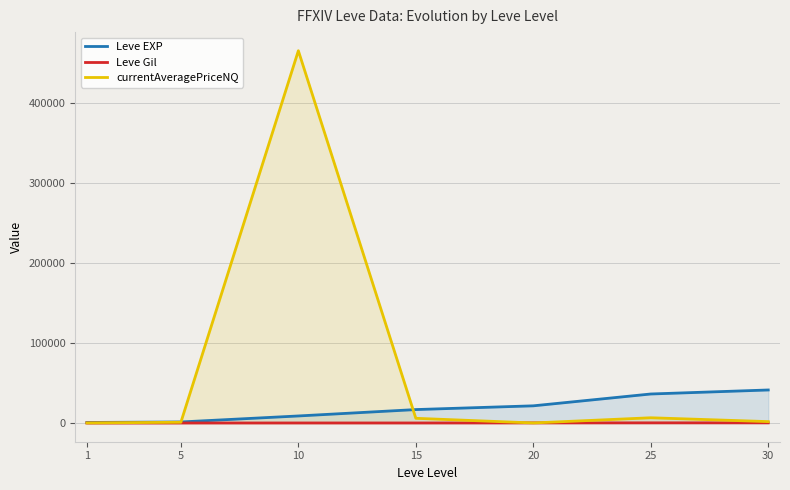

What value does the Leve EXP series have at 15?

16920.0